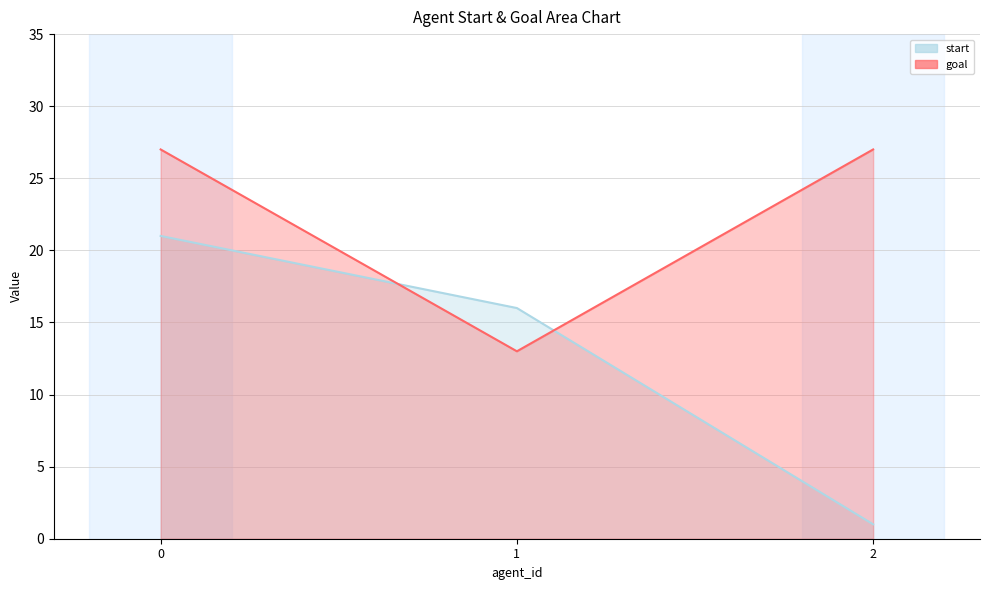

Reading left to right, list all the values displayed in this chart.

start: 21	16	1
goal: 27	13	27